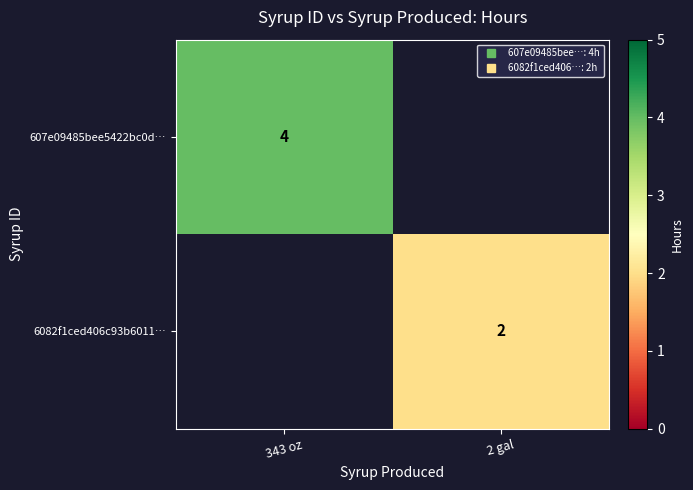

Which category has the highest value in the 6082f1ced406c93b6011… series?

2 gal